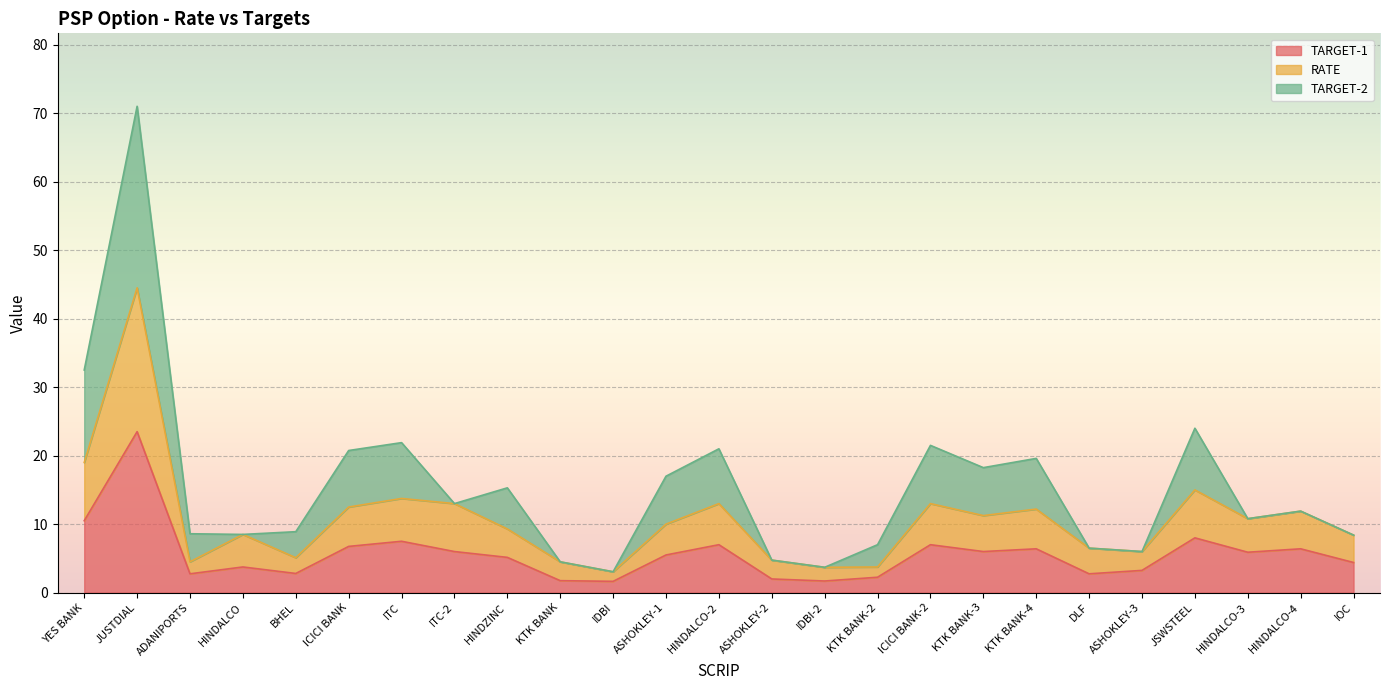

At how many categories does at least one series exceed 43?

1